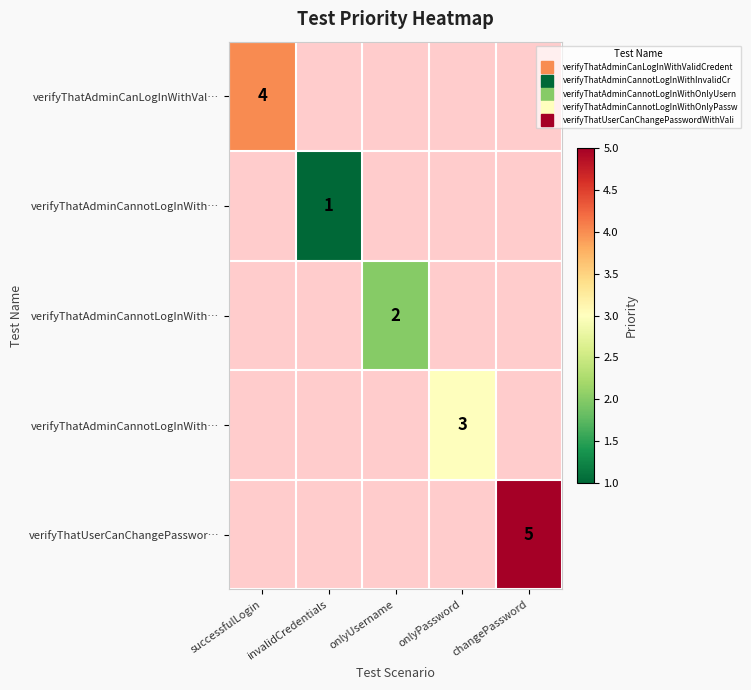

Which label corresponds to the smallest value in the chart?

invalidCredentials